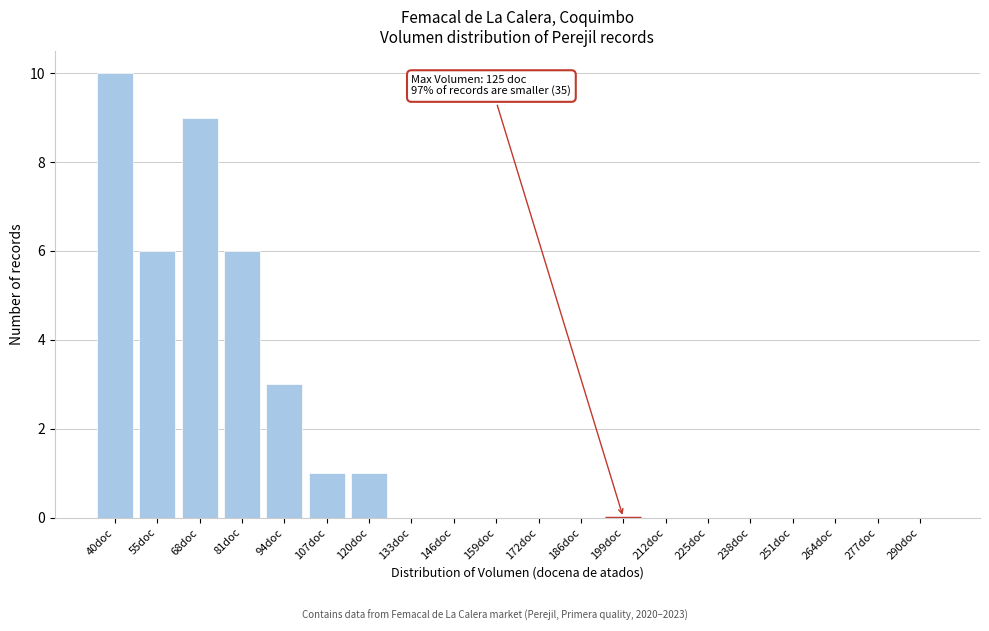

Reading left to right, transcribe all the data shown in this chart.

40doc=10	55doc=6	68doc=9	81doc=6	94doc=3	107doc=1	120doc=1	133doc=0	146doc=0	159doc=0	172doc=0	186doc=0	199doc=0	212doc=0	225doc=0	238doc=0	251doc=0	264doc=0	277doc=0	290doc=0